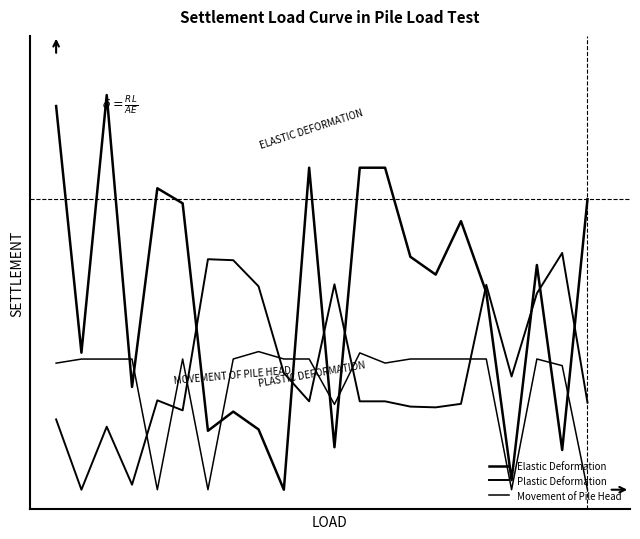

In Movement of Pile Head, how many points are higher than both neighbors (excluding endpoints)?

4